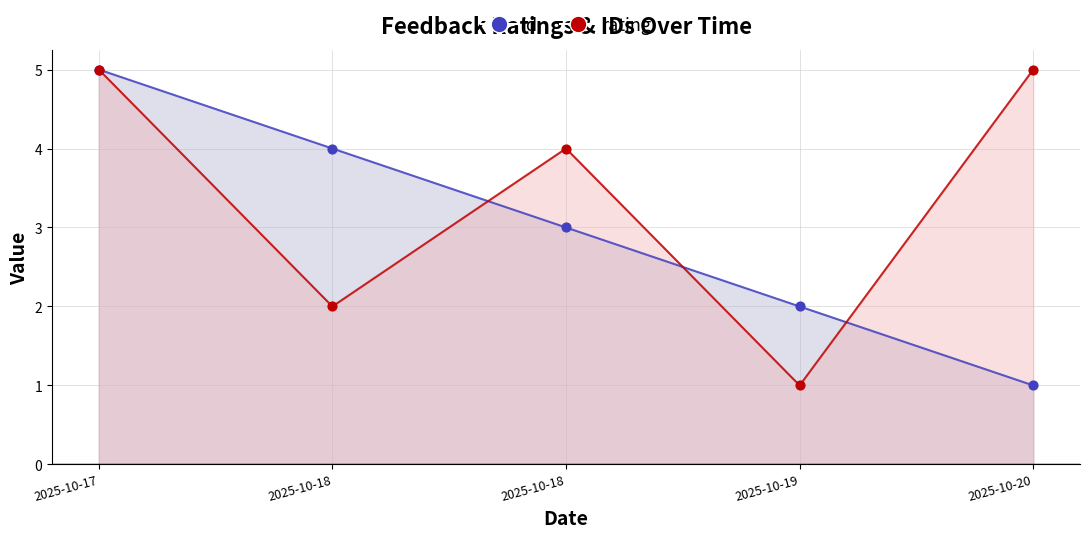

Is the value of id at 2025-10-18 greater than the value of rating at 2025-10-17?

No